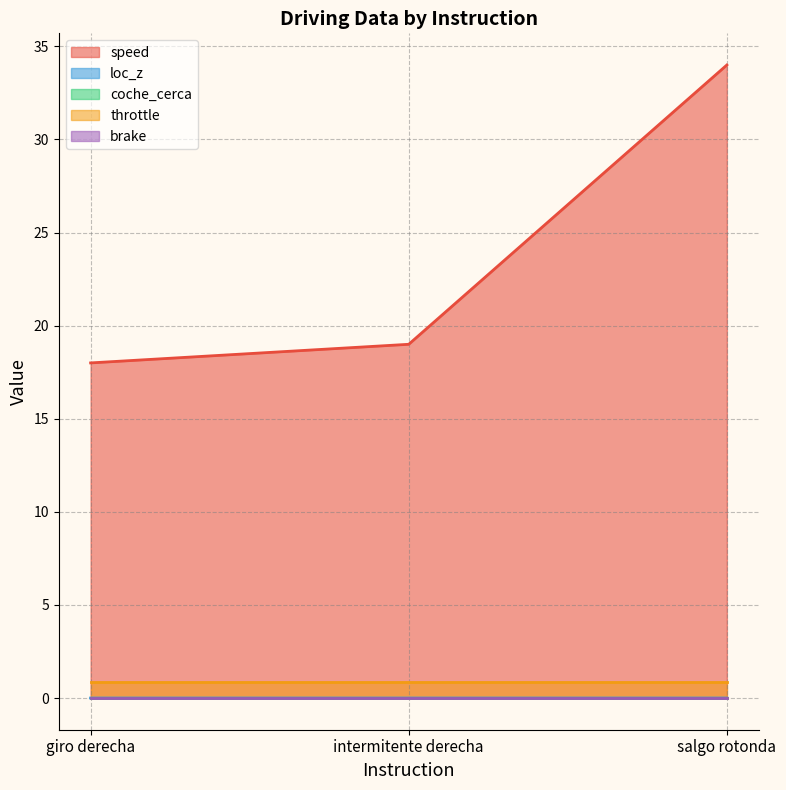

Reading left to right, what are all the values shown in this chart?

speed: 18.0	19.0	34.0
loc_z: 0.0	0.0	0.0
coche_cerca: 0.0	0.0	0.0
throttle: 0.9	0.9	0.9
brake: 0.0	0.0	0.0